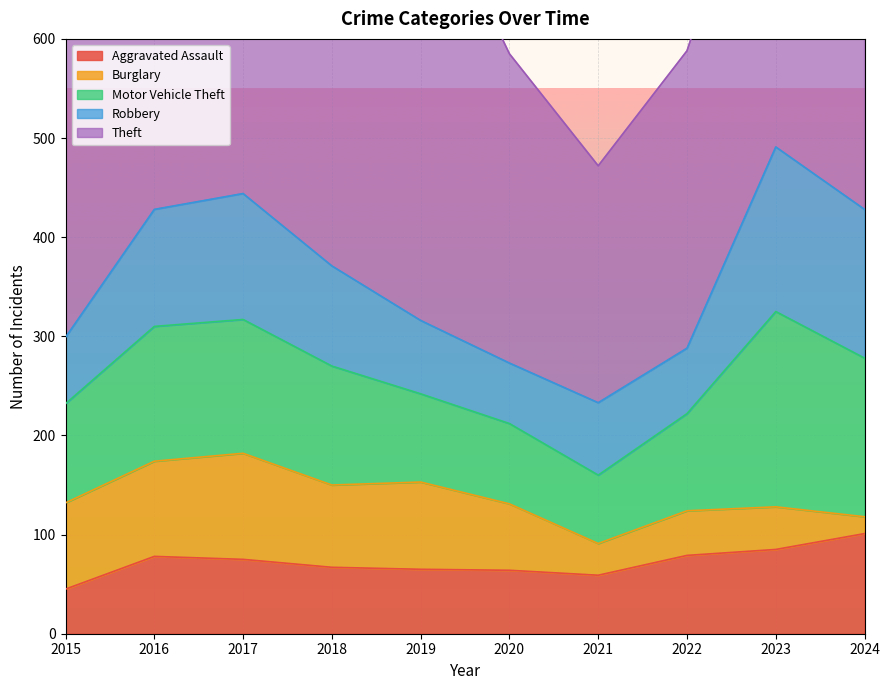

What is the difference between the highest and lowest values at 2018?

361